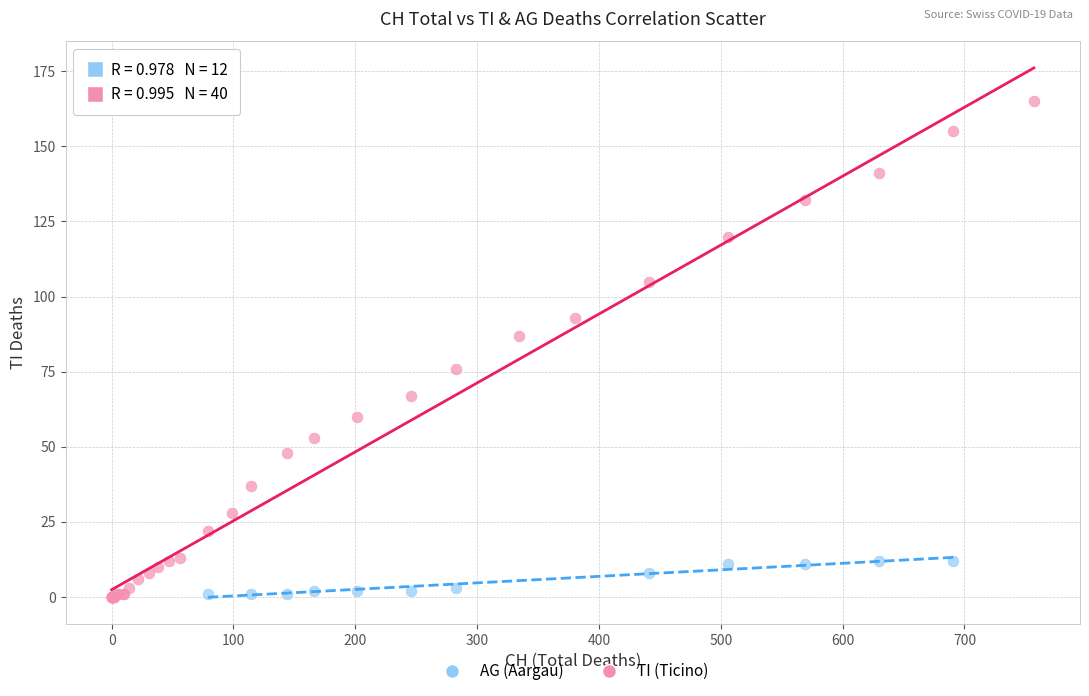

Which series has the widest spread of Y values?

TI (Ticino)